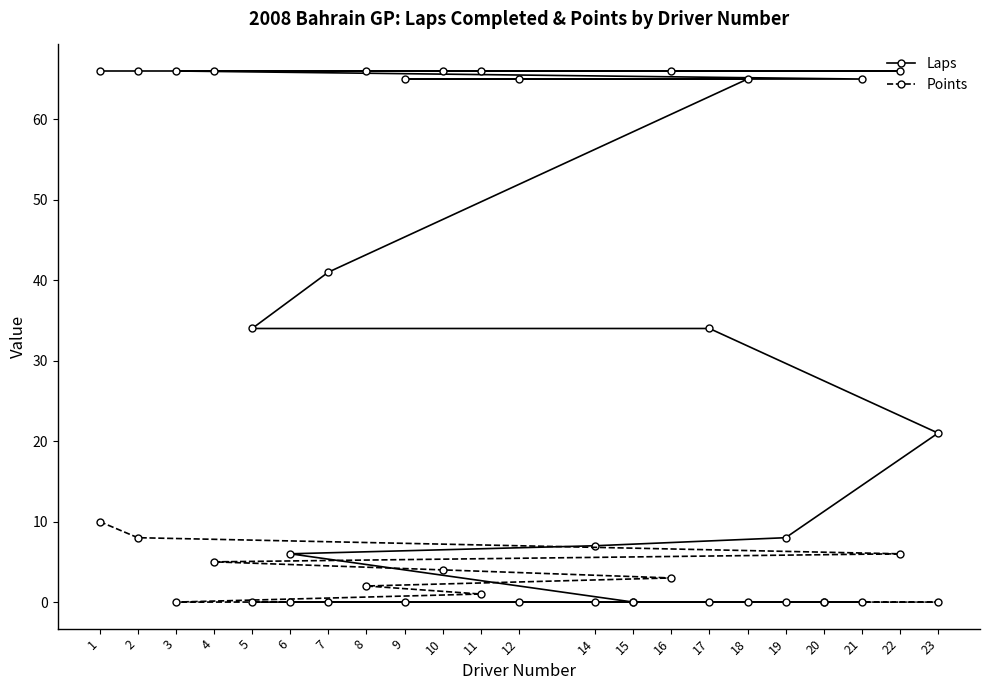

Between 9 and 23, which is larger?

9